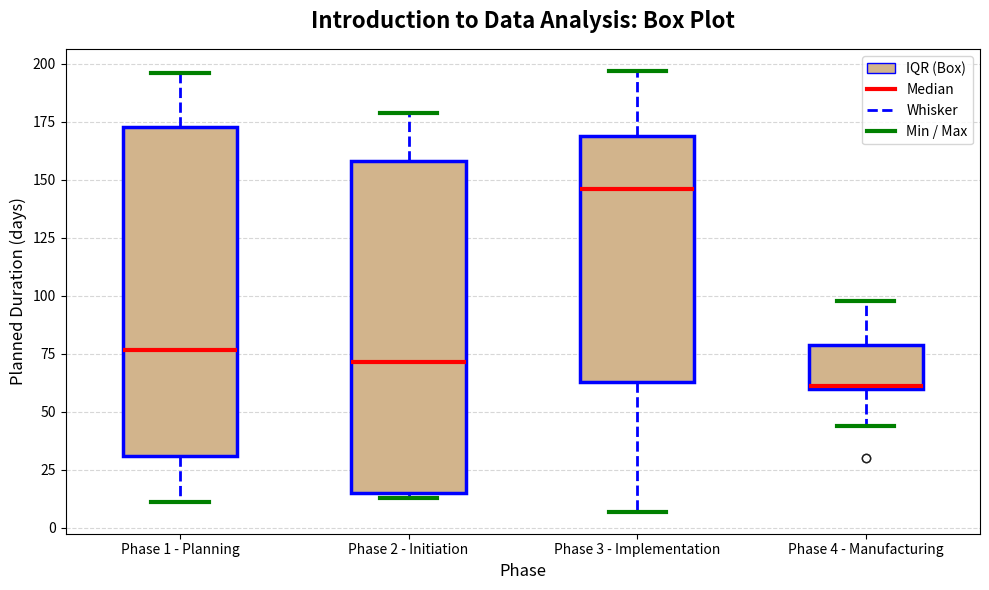

Reading left to right, transcribe this box plot: for each box, give where its median line is, the range the box spans, and where its two whiskers end, as read against the y-axis. The values are not printed on the chart, so give them approximately, as read against the axis.

Phase 1 - Planning: median 75, box 30 to 175, whiskers 10 to 195
Phase 2 - Initiation: median 70, box 15 to 160, whiskers 15 (just below the box's lower edge) to 180
Phase 3 - Implementation: median 145, box 65 to 170, whiskers 5 to 195
Phase 4 - Manufacturing: median 60, box 60 to 80, whiskers 45 to 100